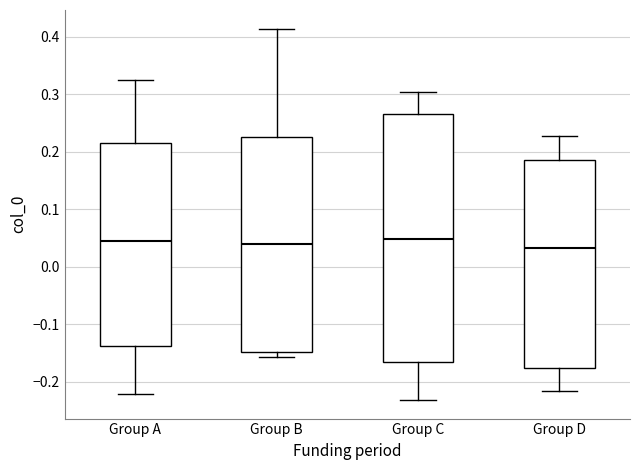

Where does the upper whisker of the box for Group A end on the y-axis? The values are not printed on the chart, so give them approximately, as read against the axis.

0.33